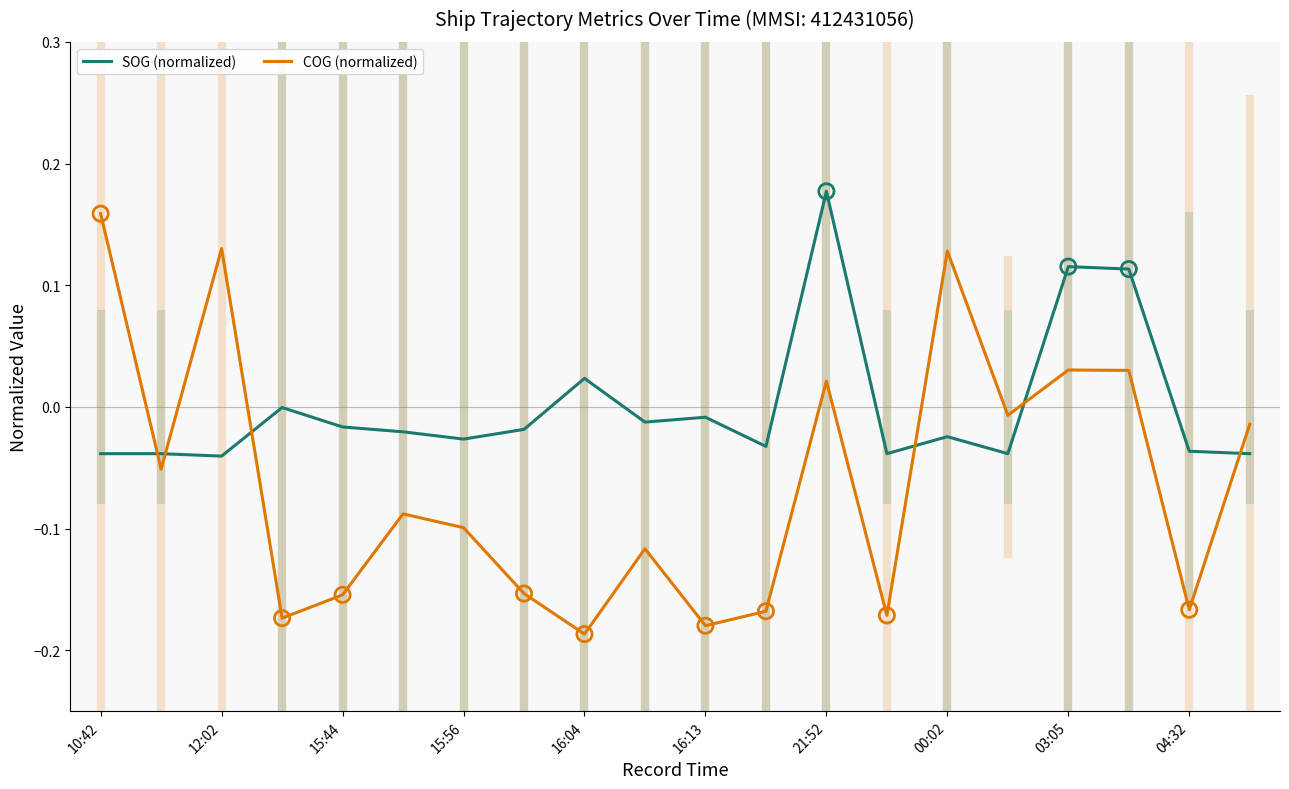

Which series has the largest total across all categories?

SOG (normalized)